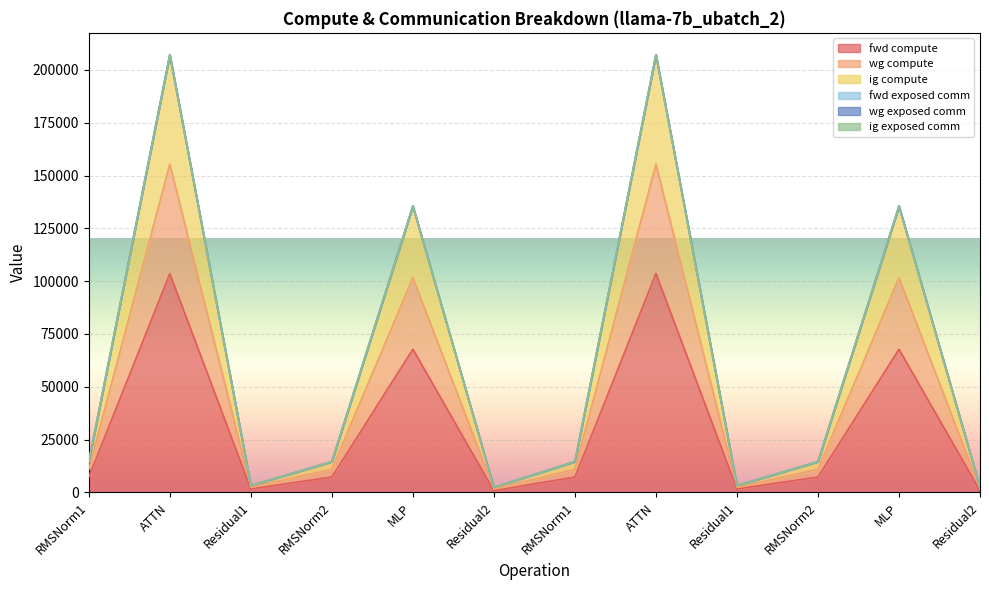

At which category is the sum across all series the highest?

ATTN